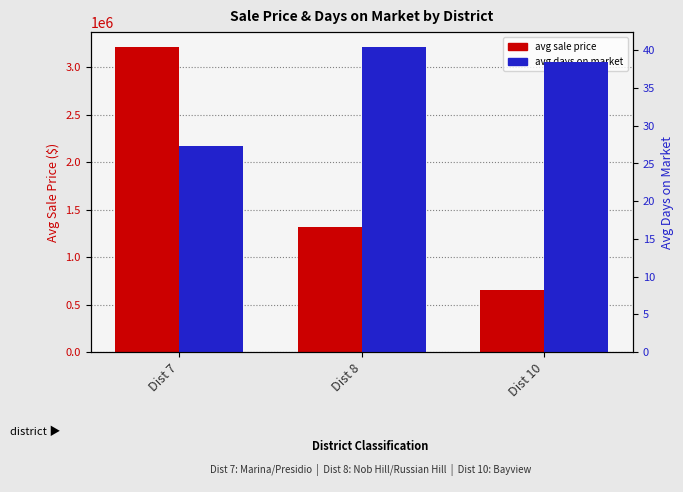

Which has a higher value, Dist 10 or Dist 7?

Dist 7